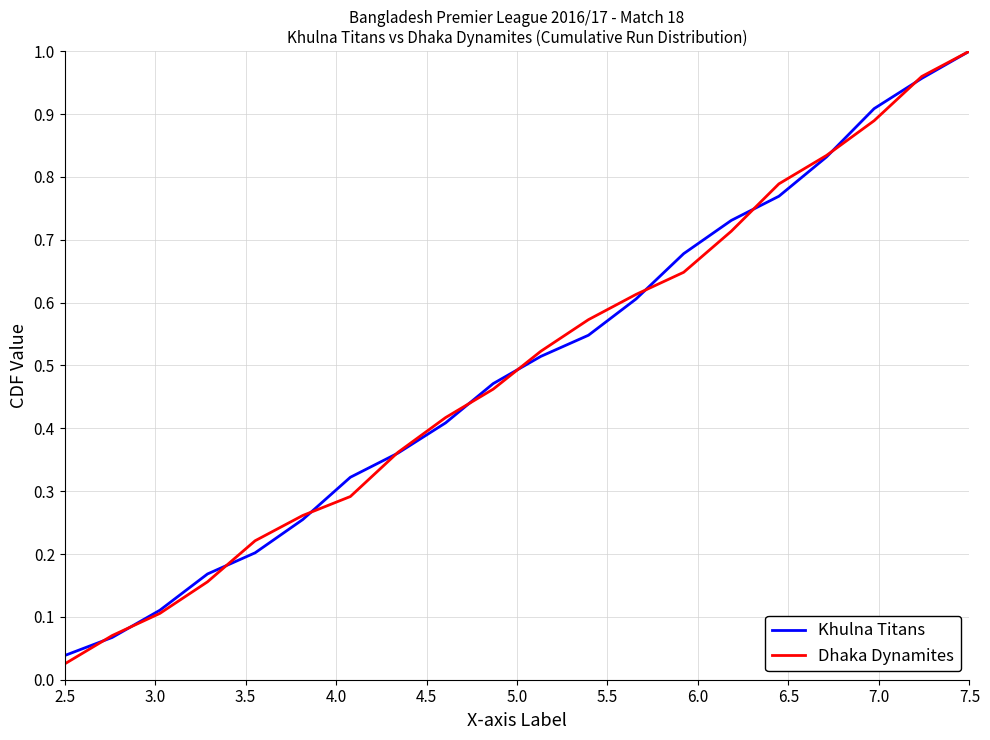

Which series has the largest range (max minus min)?

Dhaka Dynamites